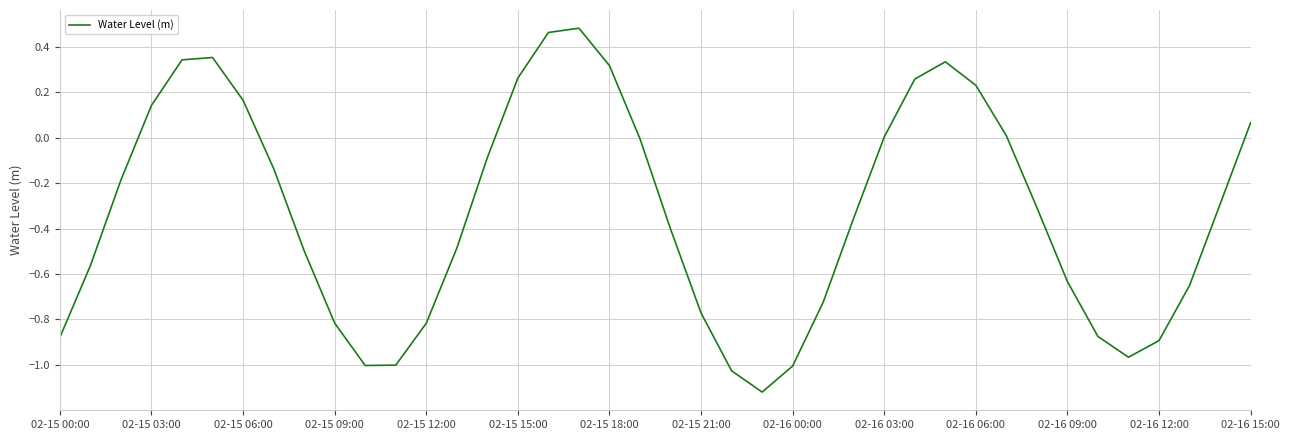

What is the difference between the maximum and minimum values?

1.6